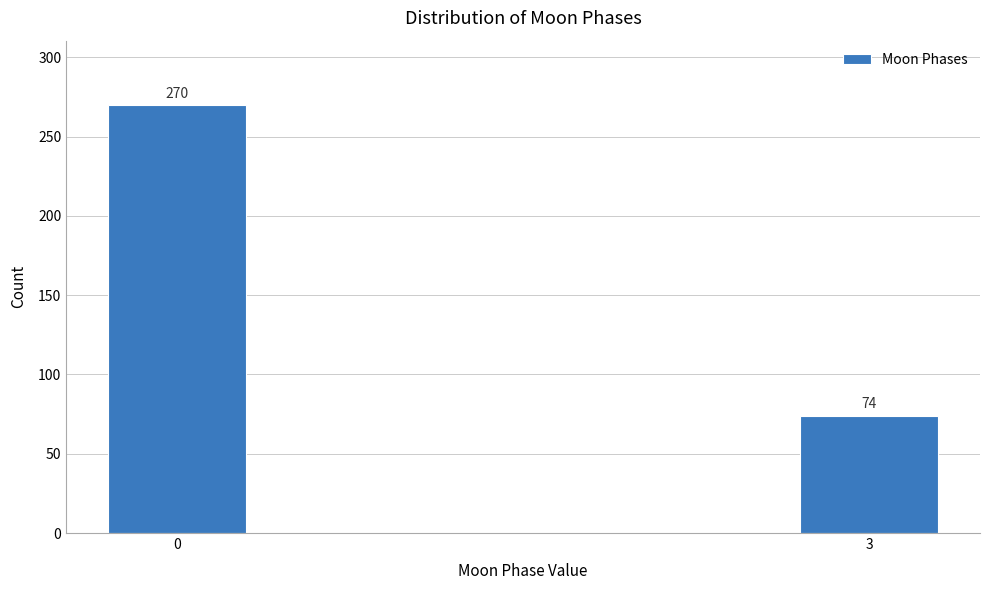

Reading right to left, transcribe all the data shown in this chart.

74	270